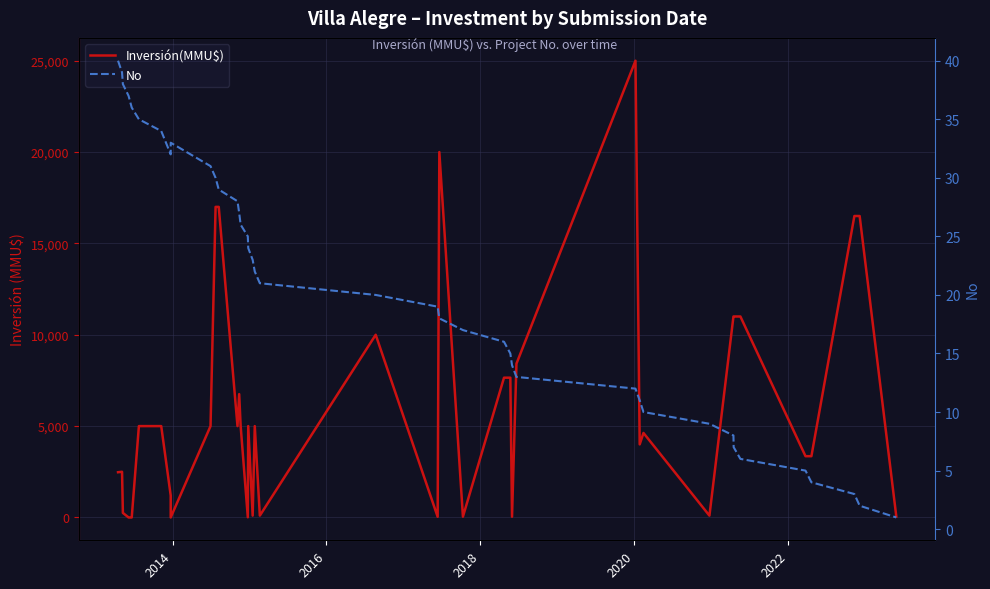

Where is the first local maximum for Inversión(MMU$)?

2014